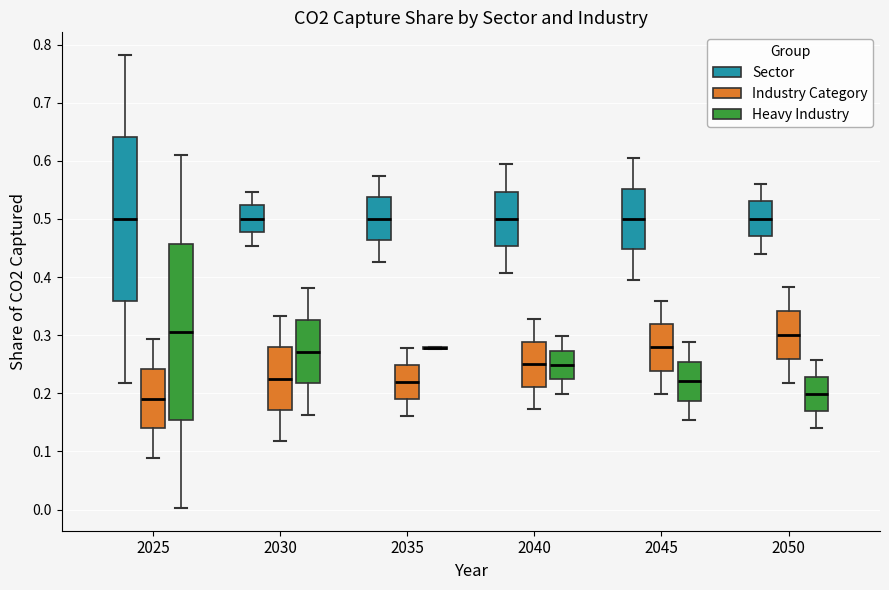

Reading left to right, read every box against the y-axis: the position of its median line, the range the box covers, and the ends of its whiskers. The values are not printed on the chart, so give them approximately, as read against the axis.

2025 (Sector): median 0.50, box 0.36 to 0.64, whiskers 0.22 to 0.78
2025 (Industry Category): median 0.19, box 0.14 to 0.24, whiskers 0.09 to 0.29
2025 (Heavy Industry): median 0.31, box 0.15 to 0.46, whiskers 0.00 to 0.61
2030 (Sector): median 0.50, box 0.48 to 0.52, whiskers 0.45 to 0.55
2030 (Industry Category): median 0.23, box 0.17 to 0.28, whiskers 0.12 to 0.33
2030 (Heavy Industry): median 0.27, box 0.22 to 0.33, whiskers 0.16 to 0.38
2035 (Sector): median 0.50, box 0.46 to 0.54, whiskers 0.43 to 0.57
2035 (Industry Category): median 0.22, box 0.19 to 0.25, whiskers 0.16 to 0.28
2035 (Heavy Industry): box collapsed to a line at 0.28, whiskers 0.28 to 0.28
2040 (Sector): median 0.50, box 0.45 to 0.55, whiskers 0.41 to 0.59
2040 (Industry Category): median 0.25, box 0.21 to 0.29, whiskers 0.17 to 0.33
2040 (Heavy Industry): median 0.25, box 0.22 to 0.27, whiskers 0.20 to 0.30
2045 (Sector): median 0.50, box 0.45 to 0.55, whiskers 0.40 to 0.60
2045 (Industry Category): median 0.28, box 0.24 to 0.32, whiskers 0.20 to 0.36
2045 (Heavy Industry): median 0.22, box 0.19 to 0.25, whiskers 0.15 to 0.29
2050 (Sector): median 0.50, box 0.47 to 0.53, whiskers 0.44 to 0.56
2050 (Industry Category): median 0.30, box 0.26 to 0.34, whiskers 0.22 to 0.38
2050 (Heavy Industry): median 0.20, box 0.17 to 0.23, whiskers 0.14 to 0.26